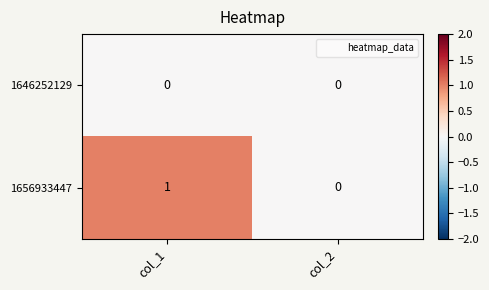

At which category is the sum across all series the highest?

col_1